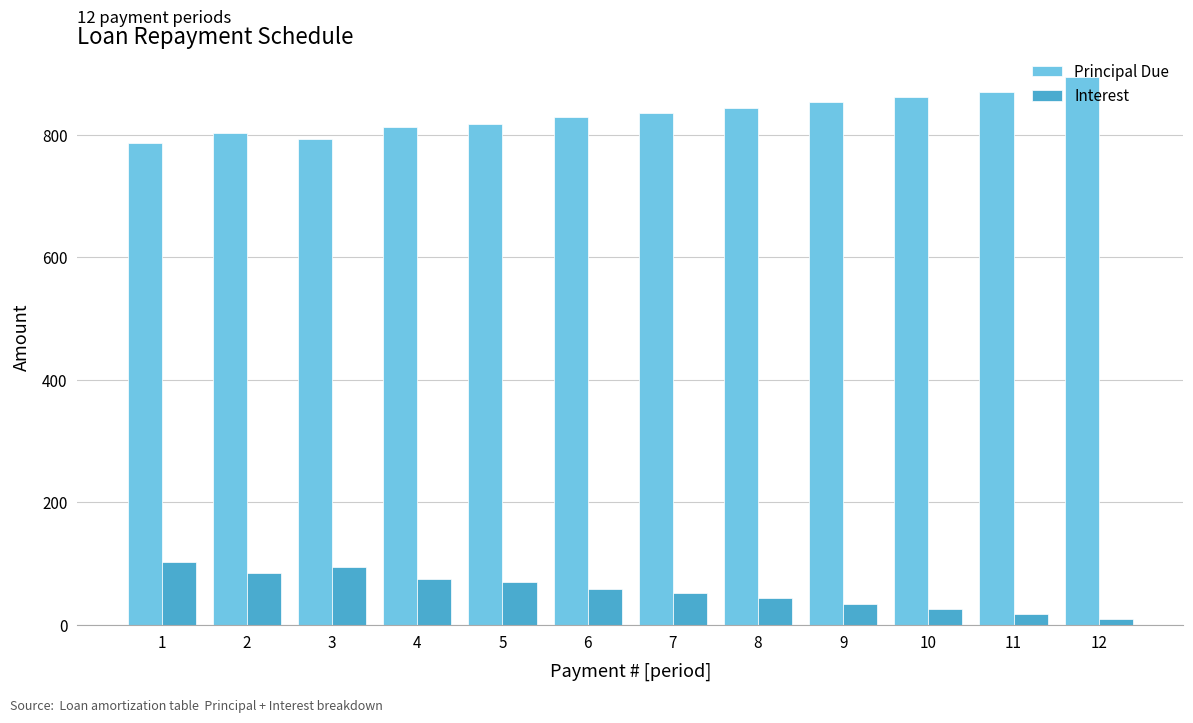

How many series are shown in this chart?

2